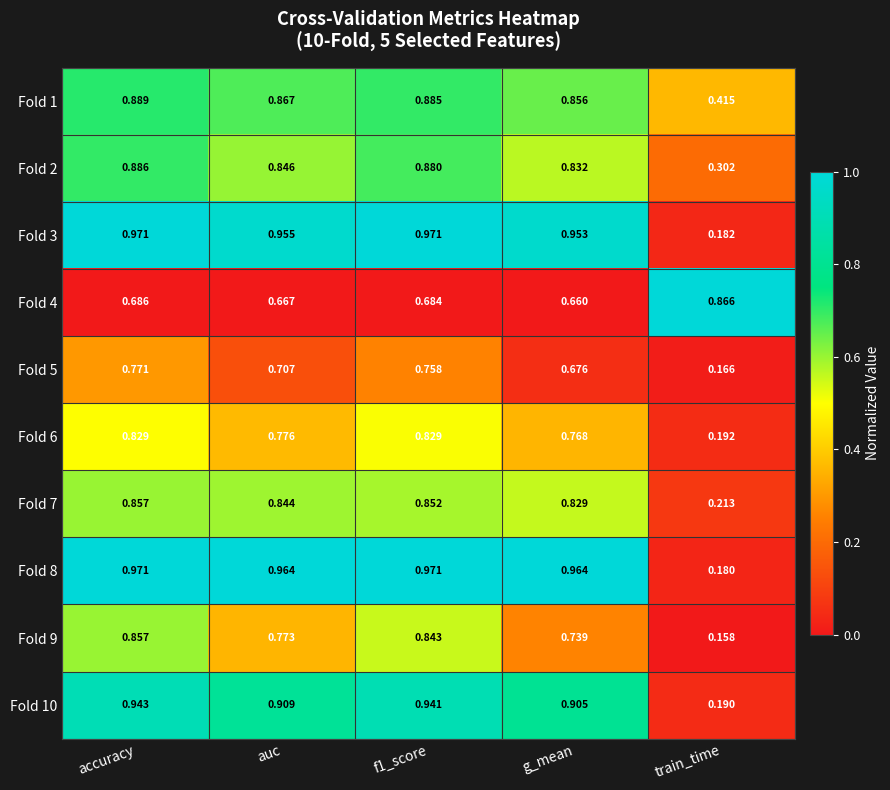

At which label is Fold 1 closest to 0?

train_time